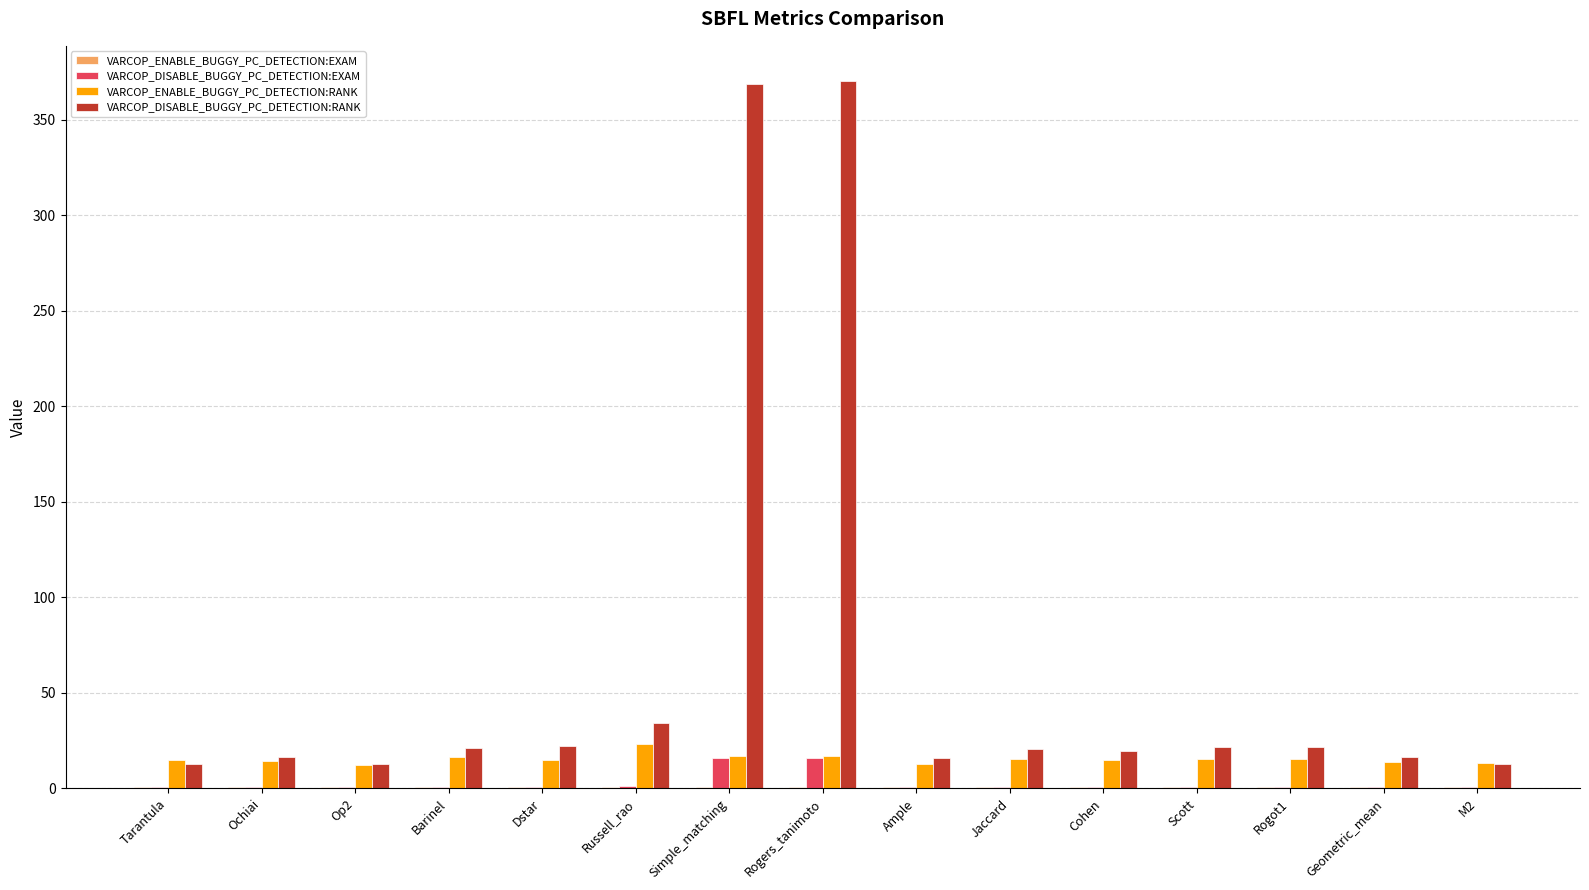

What is the approximate value of VARCOP_DISABLE_BUGGY_PC_DETECTION:RANK at Op2?

12.6